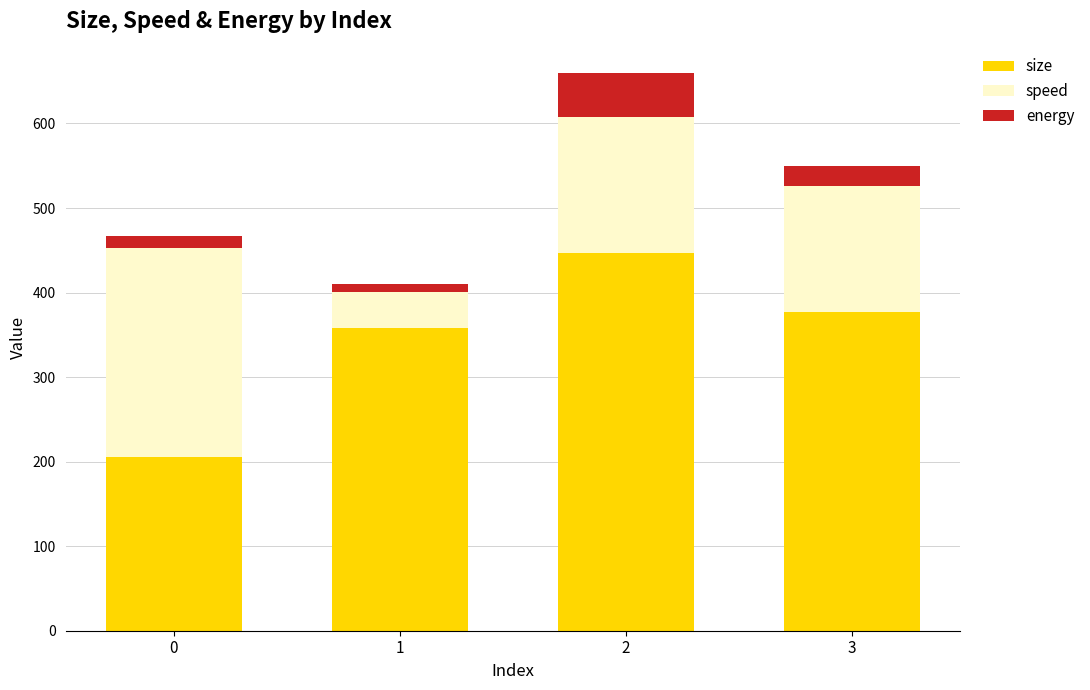

What is the average value of the size series?

346.9